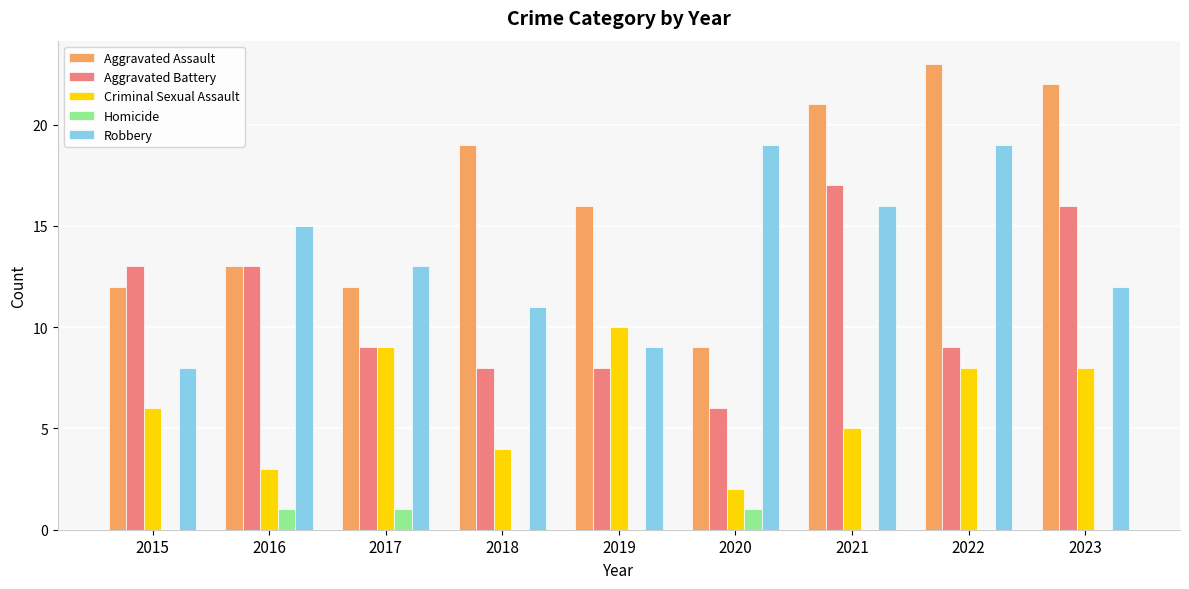

The Aggravated Battery series shows 4 at 2017. True or false?

False